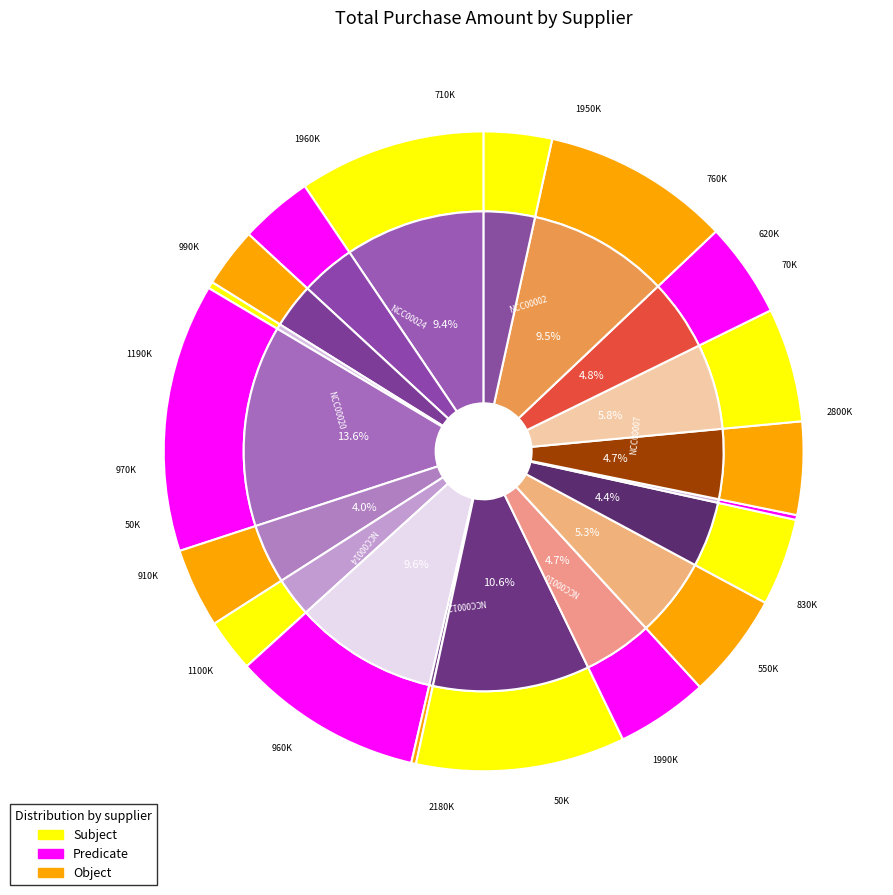

Is NCC00007 the majority of the pie?

No